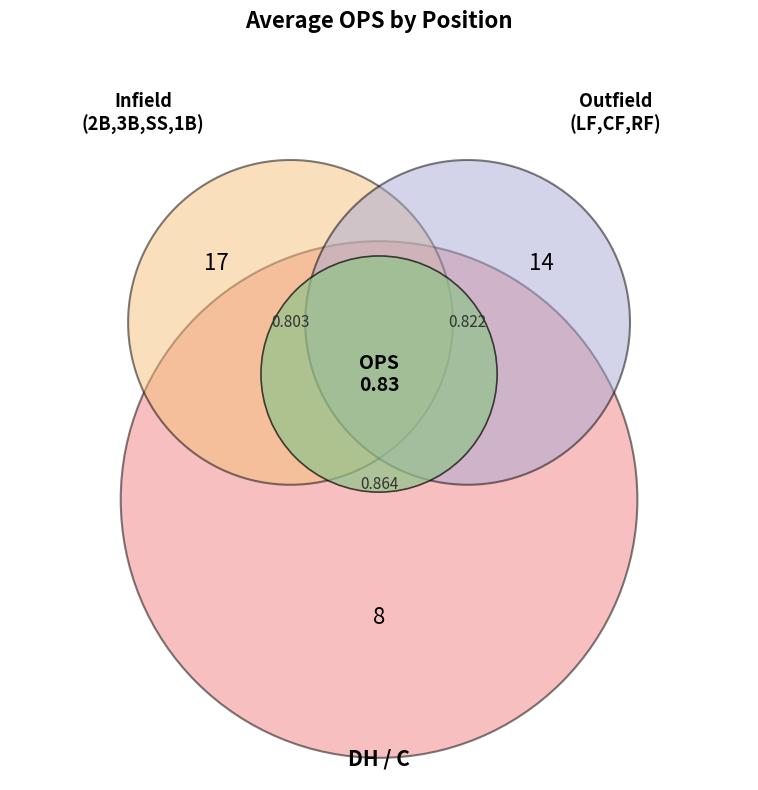

Does 1B represent more than half of the total?

No